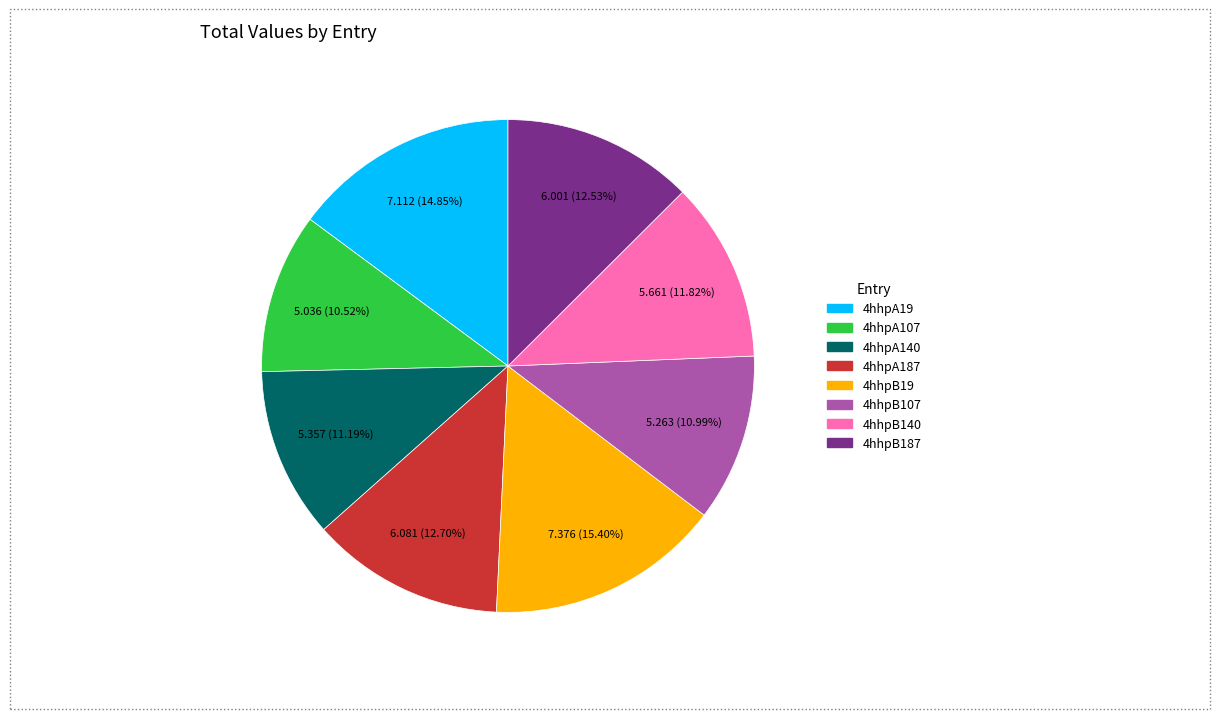

Does 4hhpB19 account for over 50% of the chart?

No